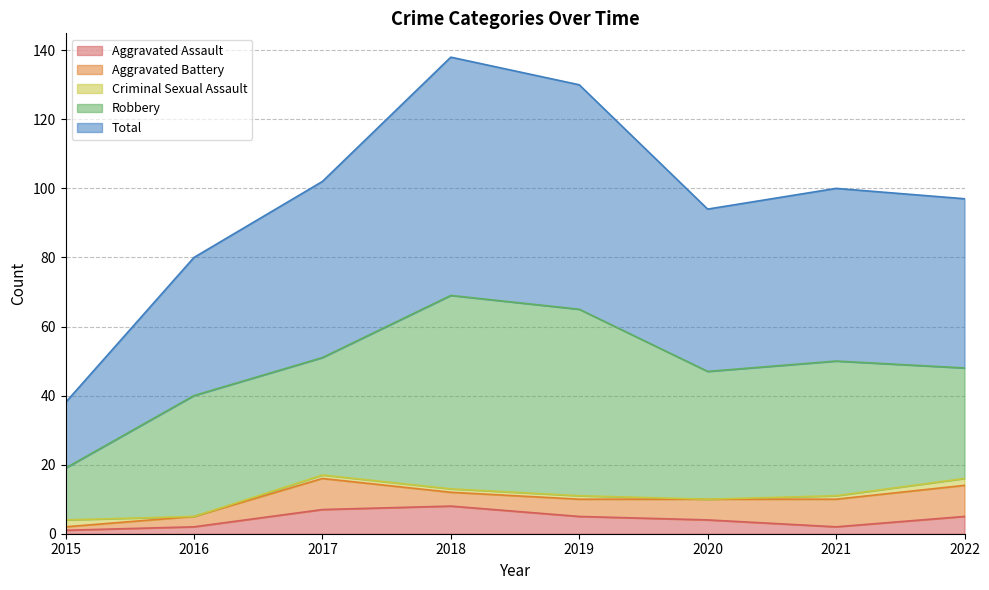

At which category does Total reach its first local valley?

2020